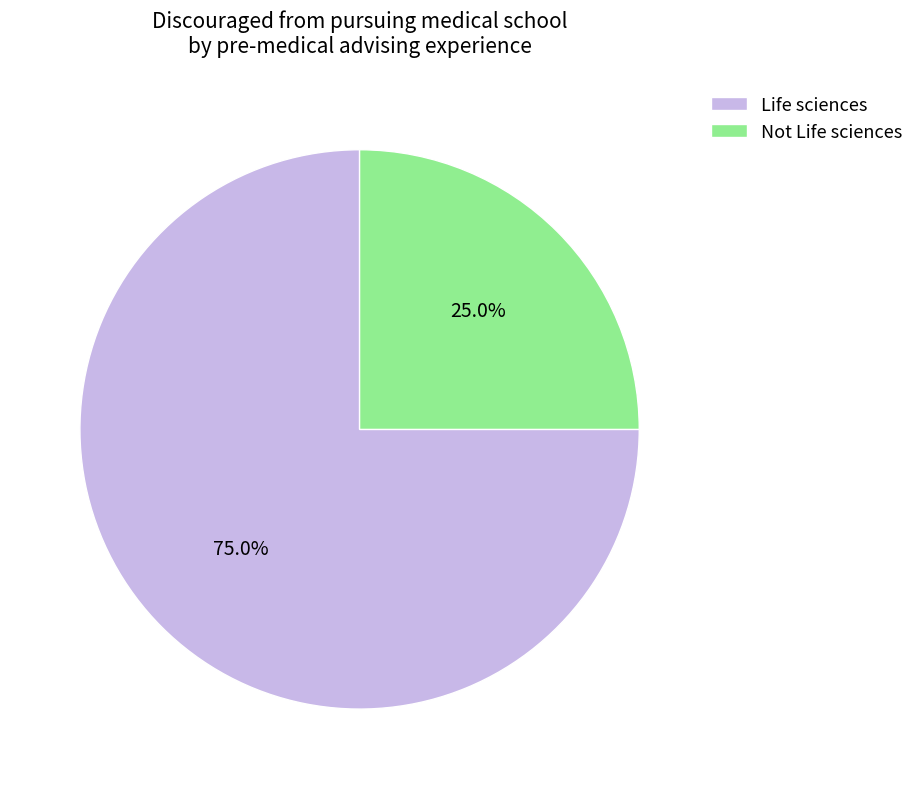

The Life sciences slice represents 84% of the pie. True or false?

False